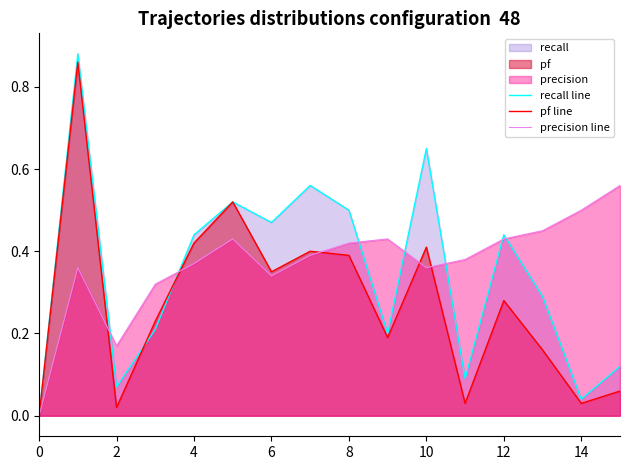

True or false: pf line and precision line intersect in this chart.

True